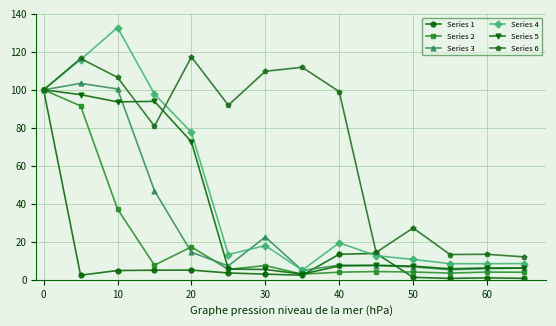

True or false: Series 3 has more than 1 points higher than both neighbors.

True